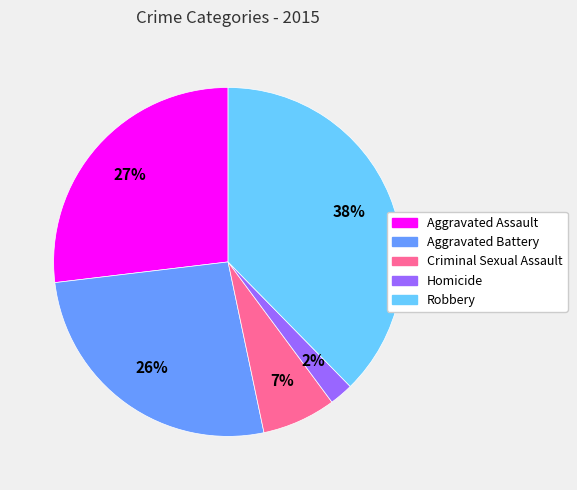

Does Aggravated Battery represent more than half of the total?

No